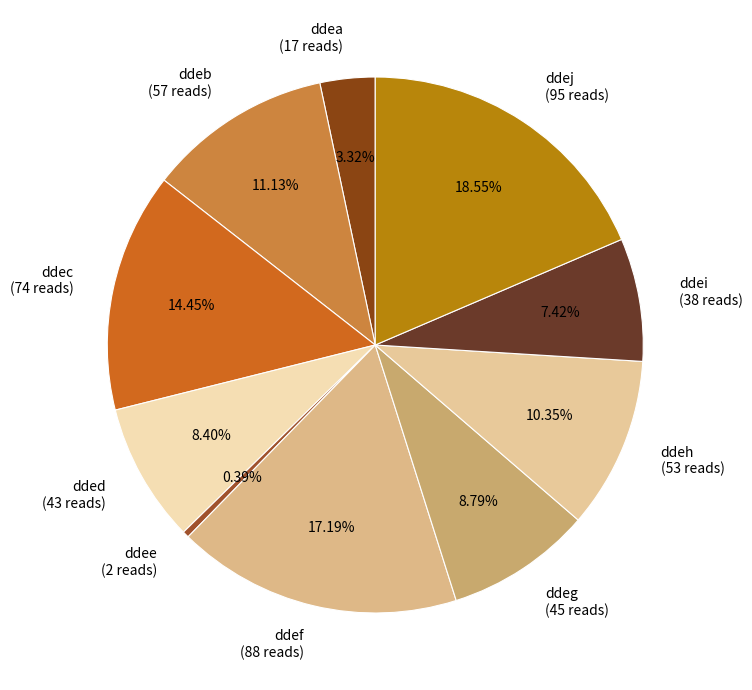

Which category has the smallest portion of the pie?

ddee